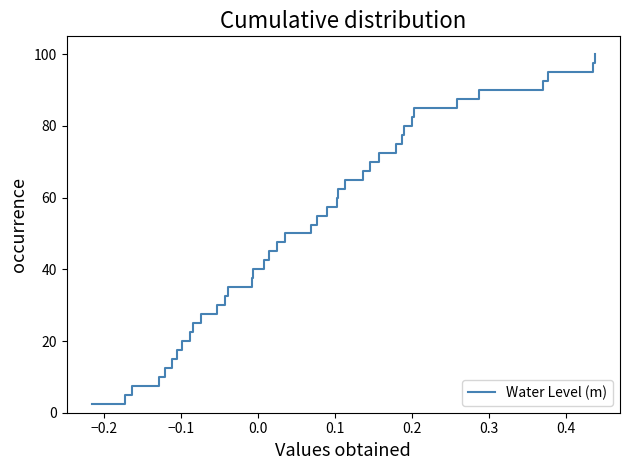

What is the minimum value shown in the chart?

2.5